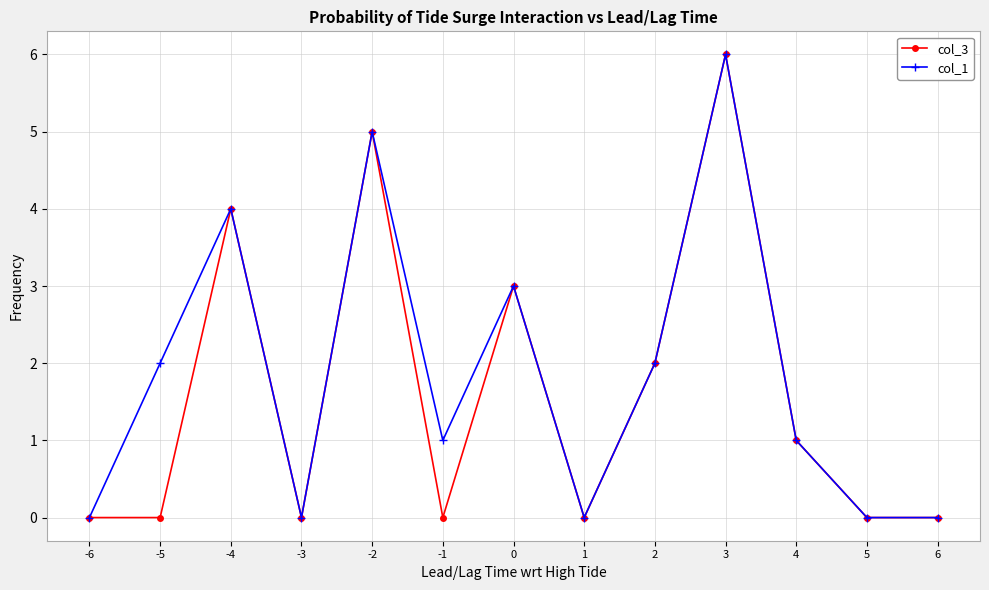

At which category is the sum across all series the highest?

3